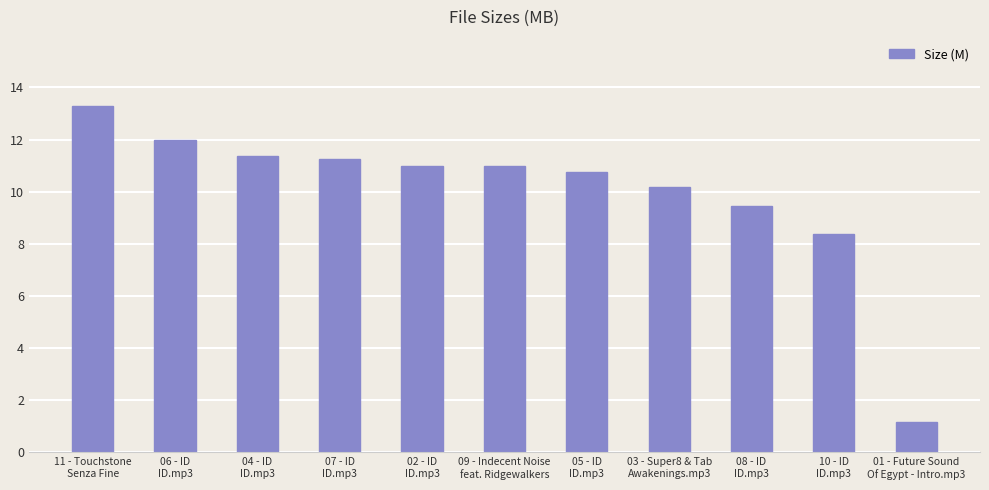

What is the change in value from 05 - ID
ID.mp3 to 01 - Future Sound
Of Egypt - Intro.mp3?

-9.6